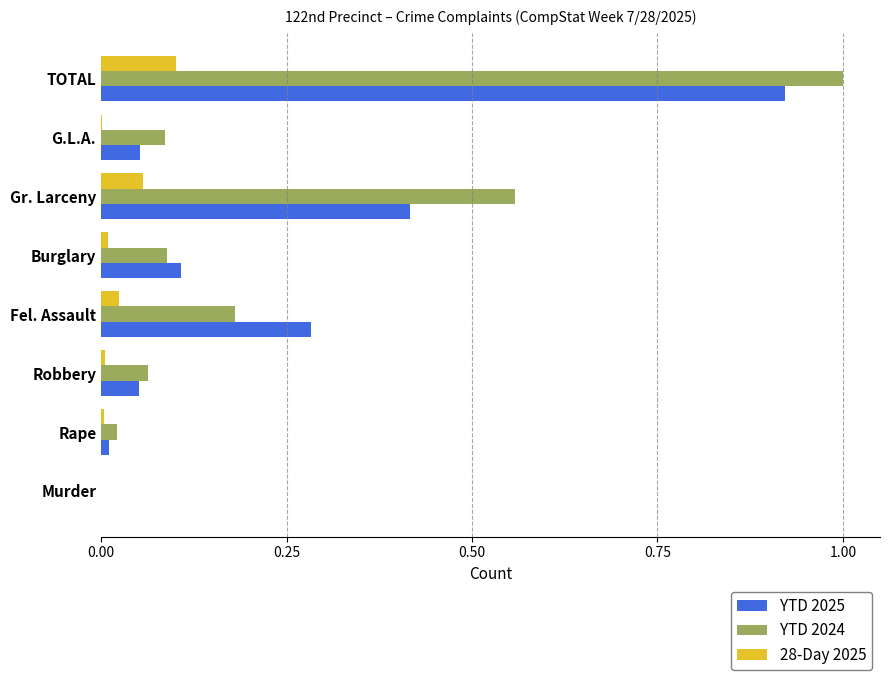

How many series are shown in this chart?

3